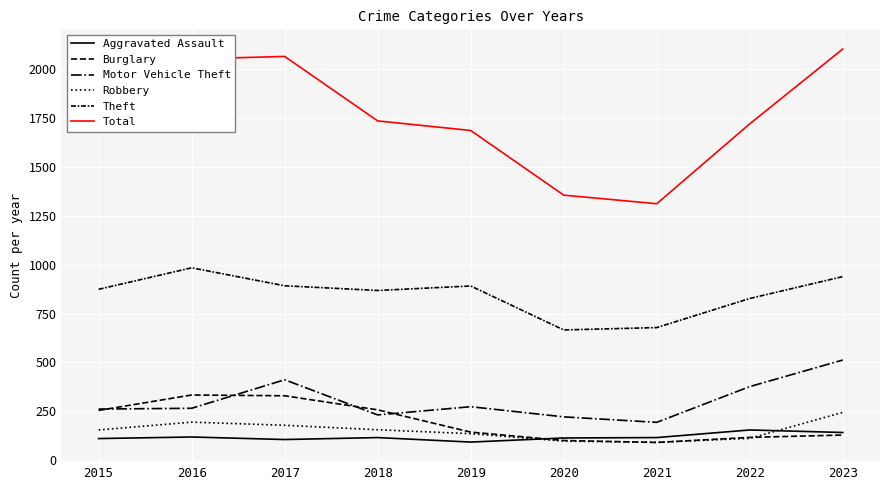

Which series changed the most between 2019 and 2022?

Motor Vehicle Theft